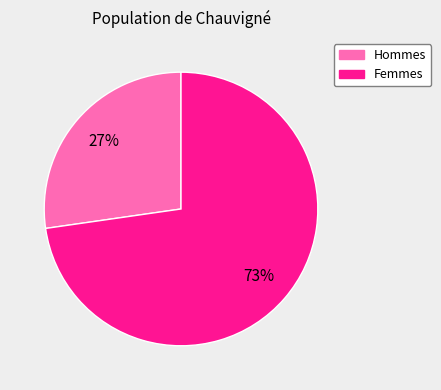

Is there a majority slice in this chart?

Yes